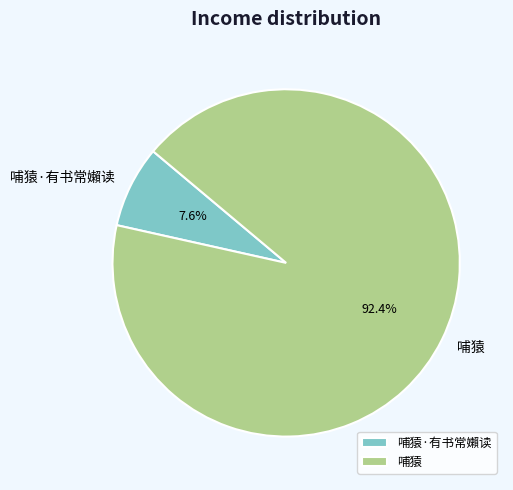

To the nearest percent, what percentage of the pie is 哺猿·有书常嬾读?

8%